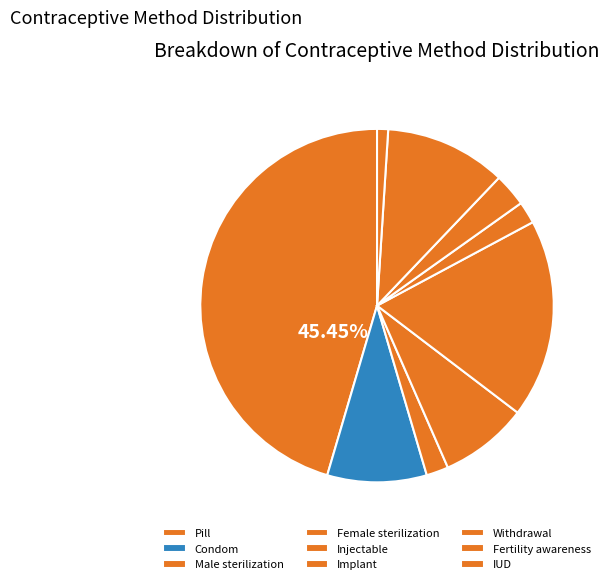

How many slices are in this pie chart?

9